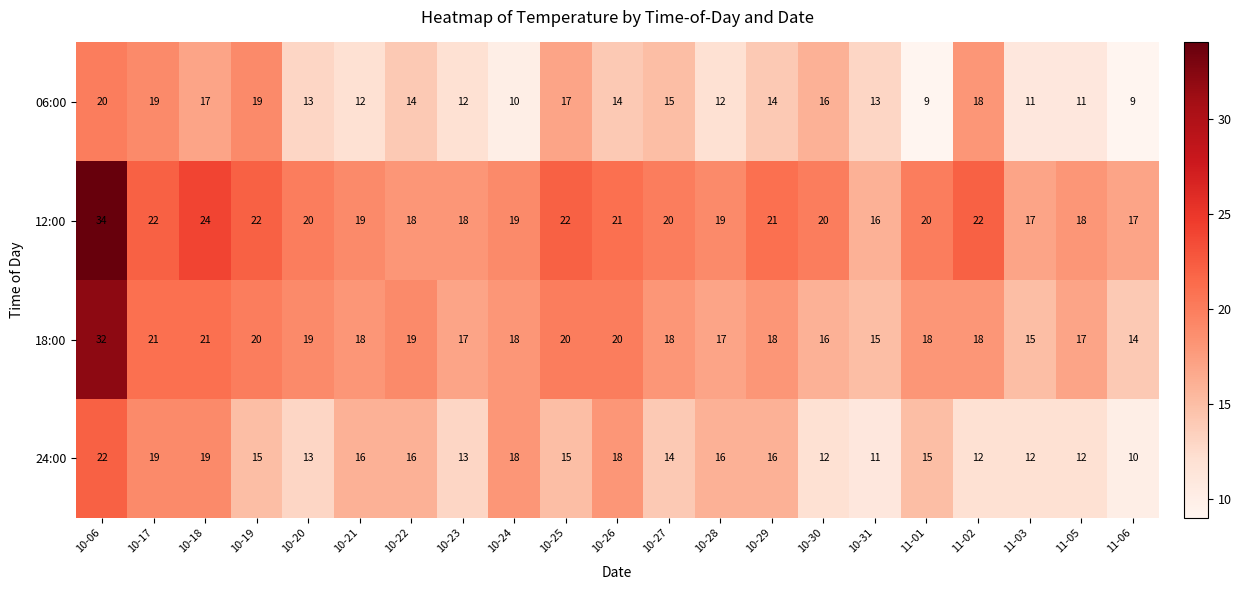

How many data points in 06:00 are less than 14?

10